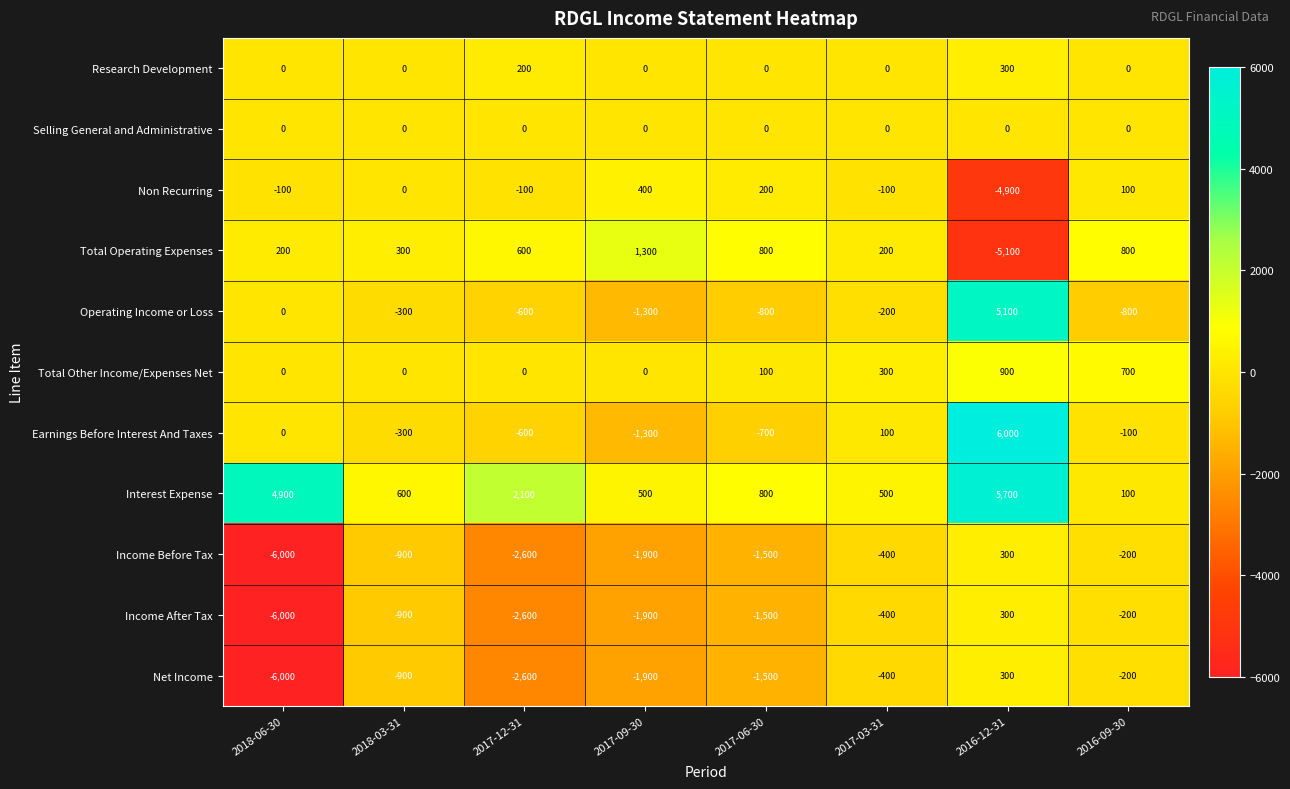

What is the minimum value shown in the chart?

-6000